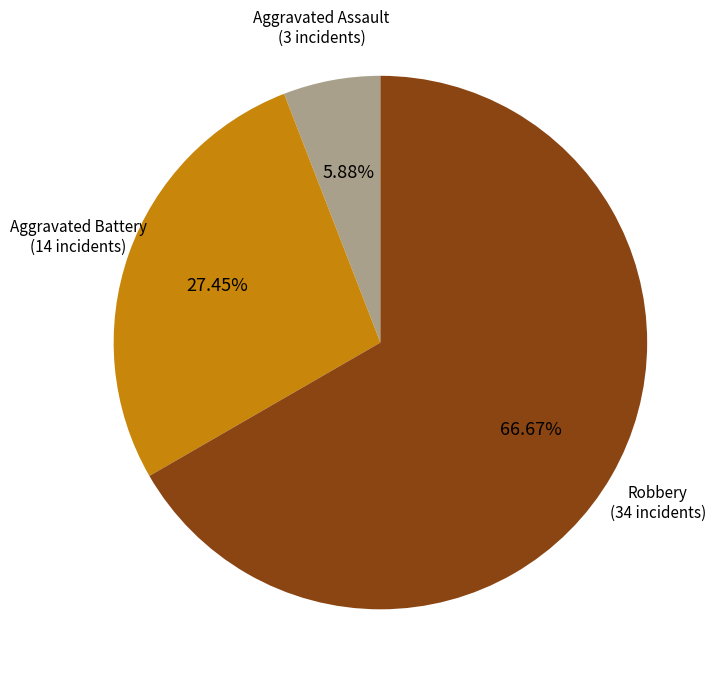

Does any single category account for the majority?

Yes